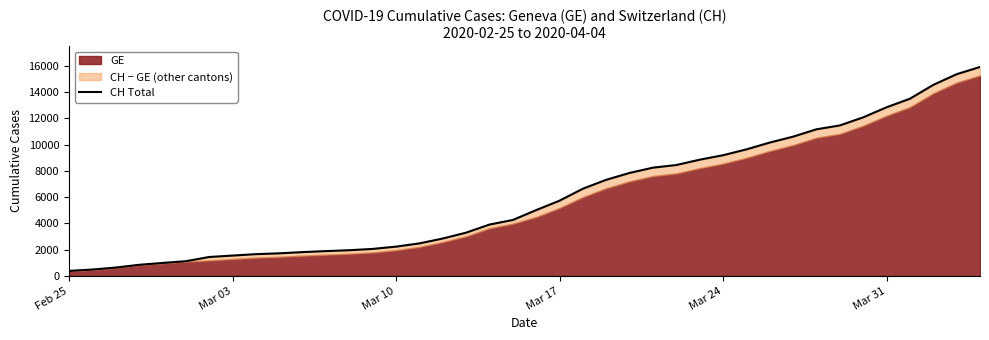

At which category does the chart reach its minimum across all series?

Feb 25